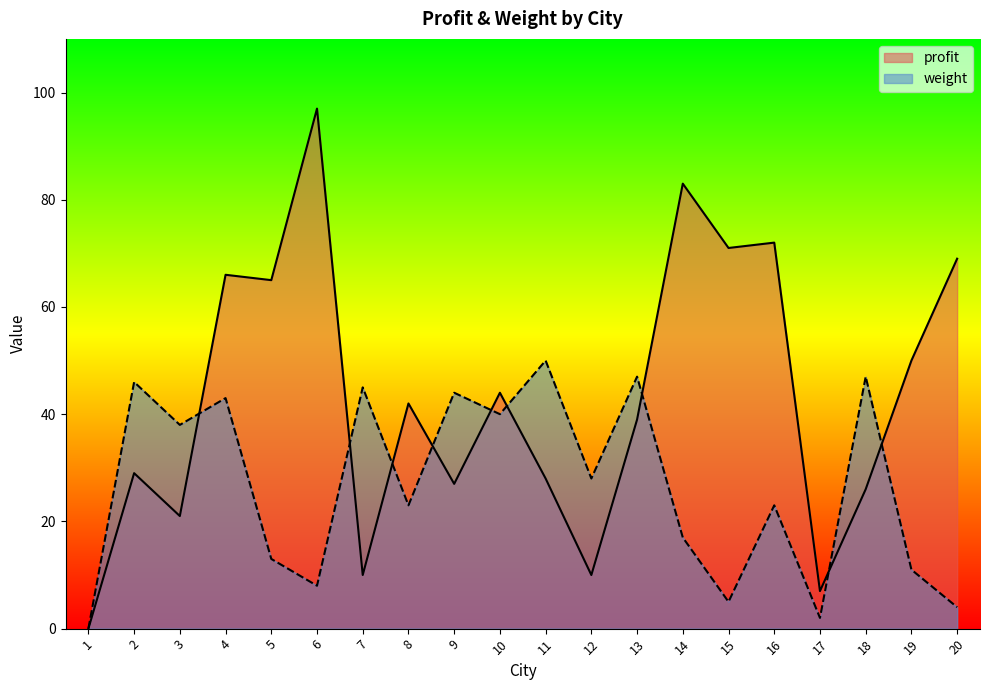

Which series has the widest spread of values?

profit